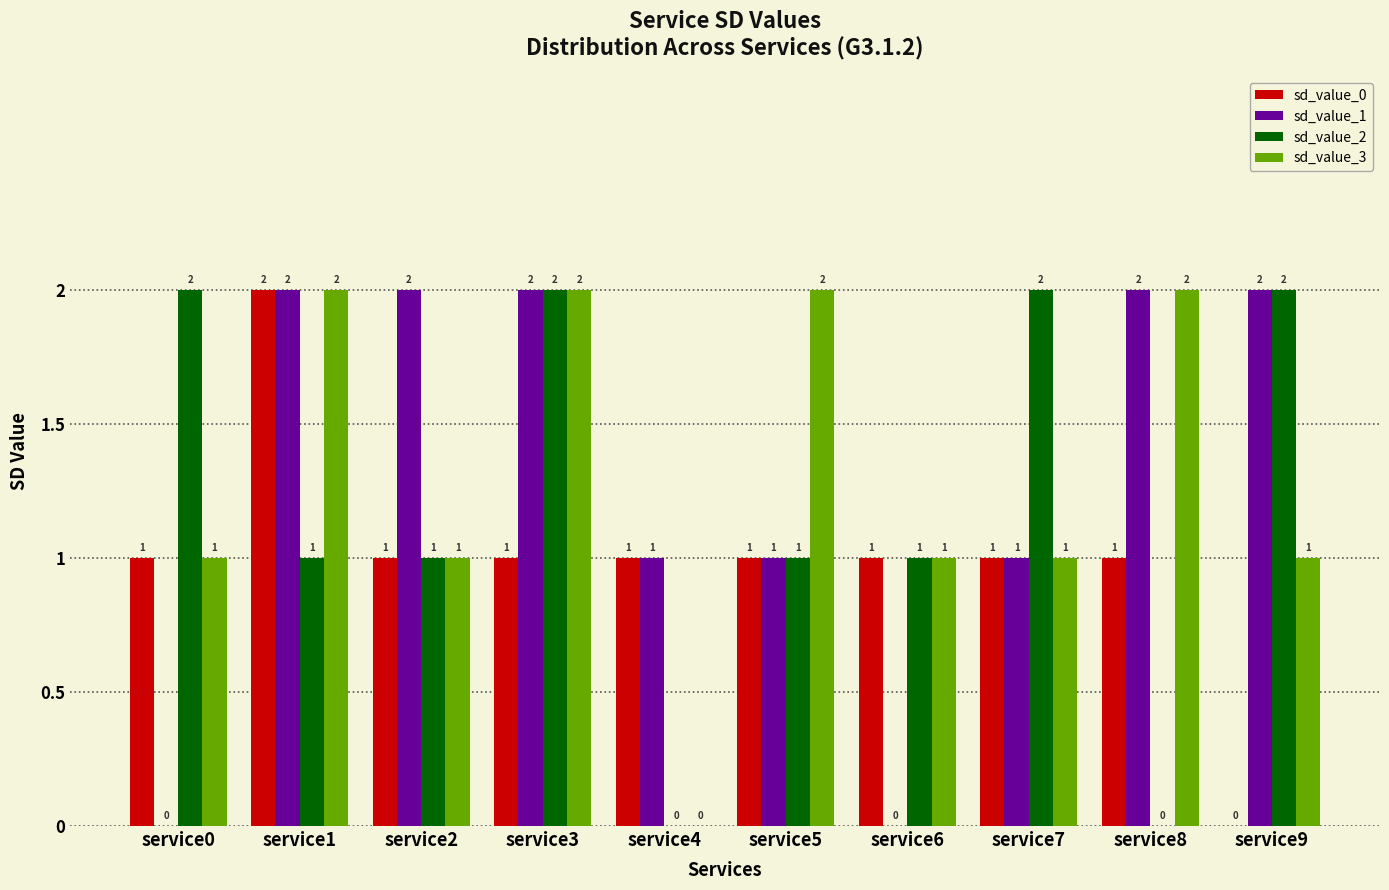

Reading left to right, what are all the values shown in this chart?

sd_value_0: service0=1	service1=2	service2=1	service3=1	service4=1	service5=1	service6=1	service7=1	service8=1	service9=0
sd_value_1: service0=0	service1=2	service2=2	service3=2	service4=1	service5=1	service6=0	service7=1	service8=2	service9=2
sd_value_2: service0=2	service1=1	service2=1	service3=2	service4=0	service5=1	service6=1	service7=2	service8=0	service9=2
sd_value_3: service0=1	service1=2	service2=1	service3=2	service4=0	service5=2	service6=1	service7=1	service8=2	service9=1